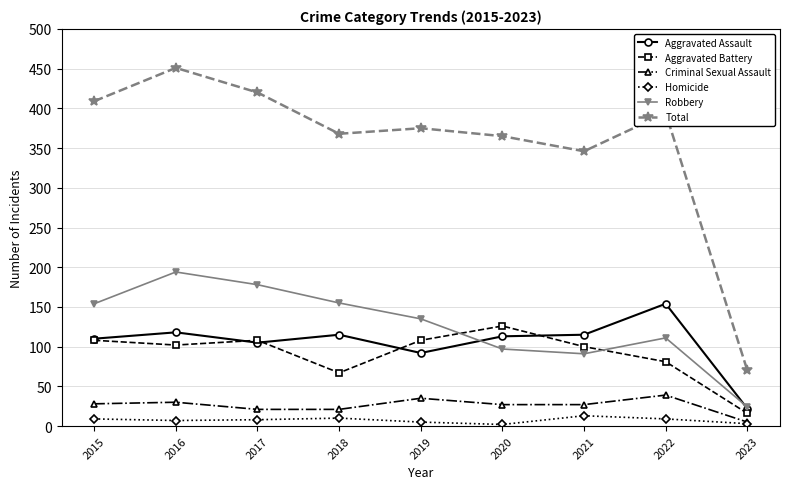

True or false: Aggravated Battery has more than 1 interior local peaks.

True